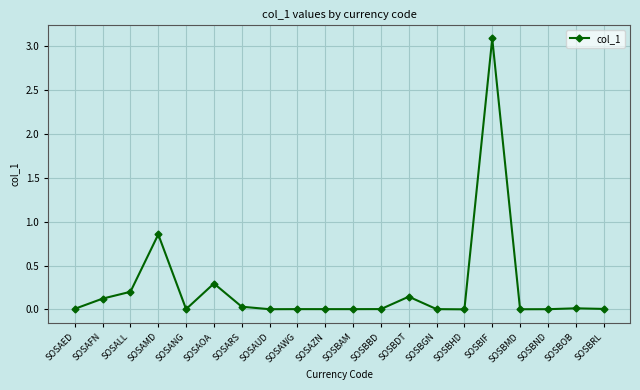

At which category does the chart reach its peak across all series?

SOSBIF